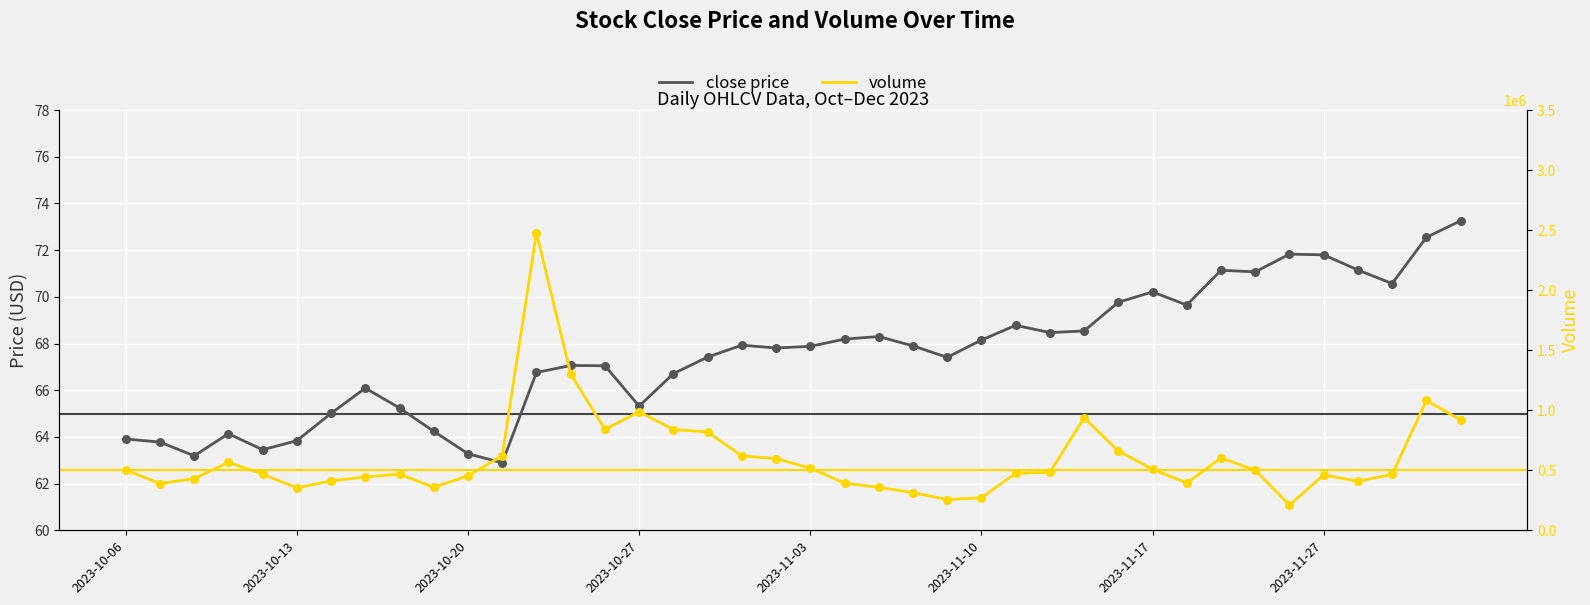

At how many categories does at least one series exceed 806095?

9